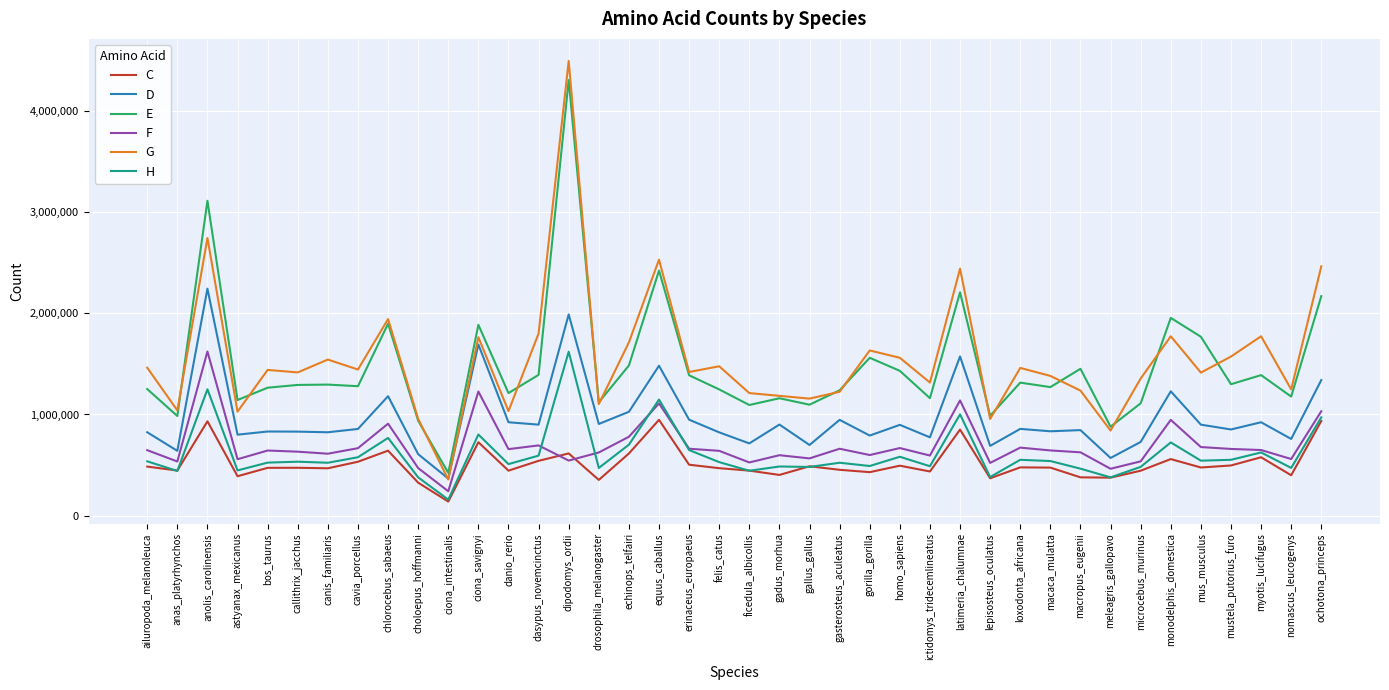

What is the total value across all series at callithrix_jacchus?

5176907